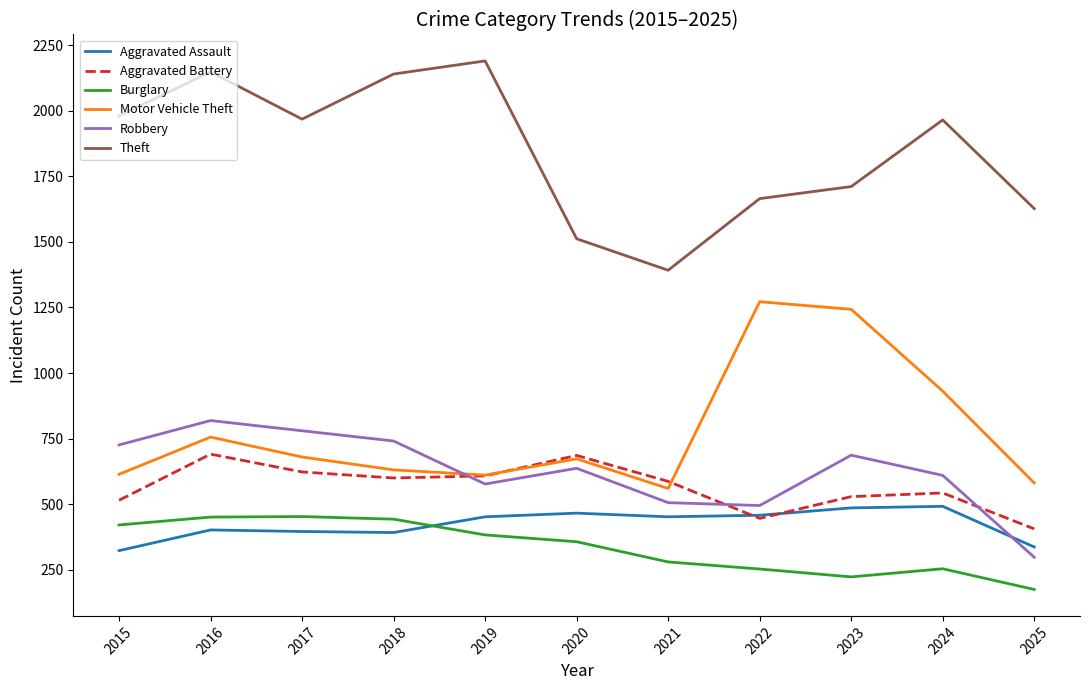

Which series has the largest total across all categories?

Theft